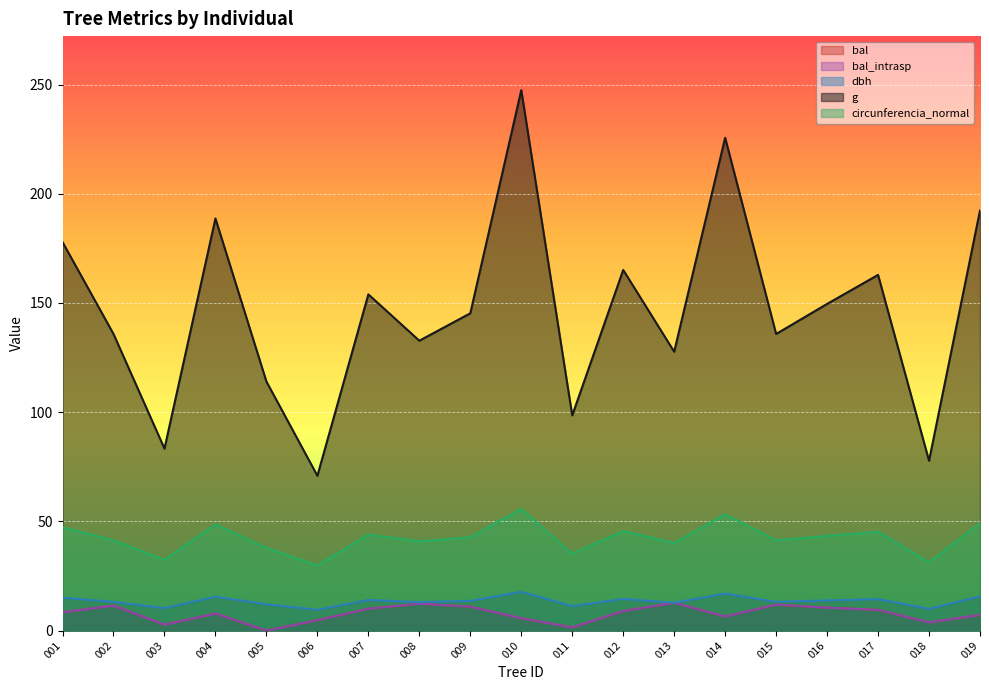

List the labels in order of g value, smallest first.

006, 018, 003, 011, 005, 013, 008, 002, 015, 009, 016, 007, 017, 012, 001, 004, 019, 014, 010